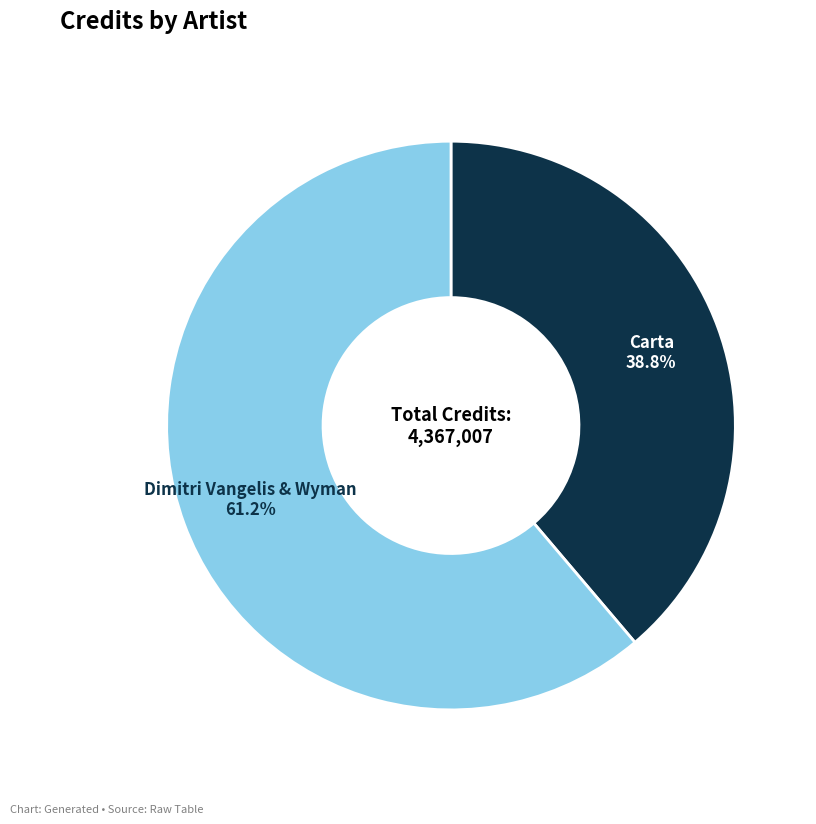

What percentage is the Dimitri Vangelis & Wyman slice, to the nearest percent?

61%